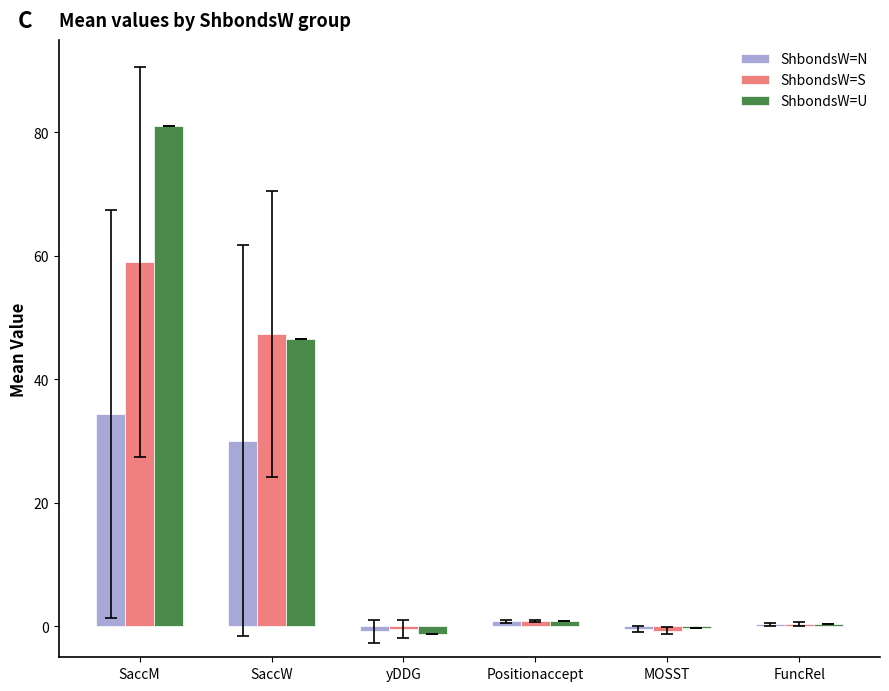

What is the sum of the ShbondsW=S values at yDDG and SaccW?

46.9